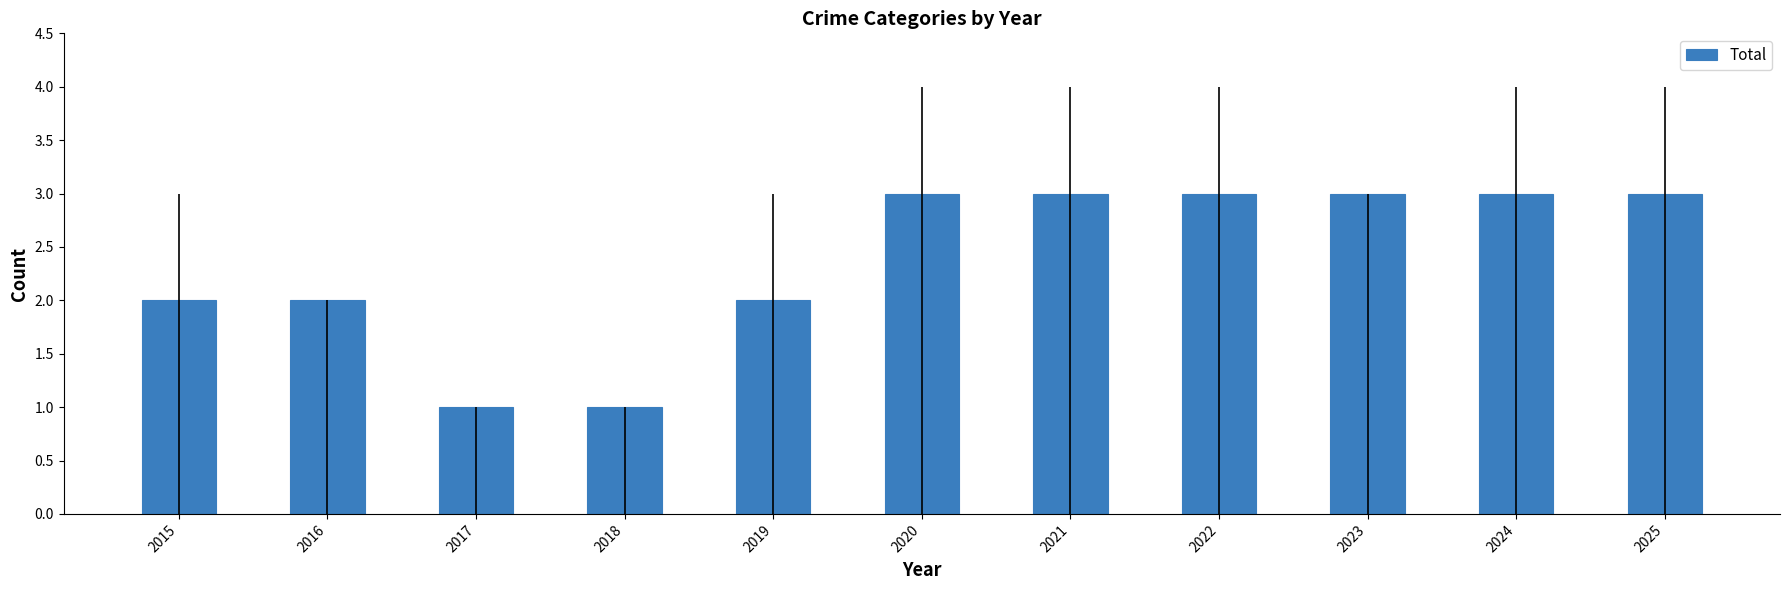

Reading left to right, extract all data points from this chart.

2	2	1	1	2	3	3	3	3	3	3